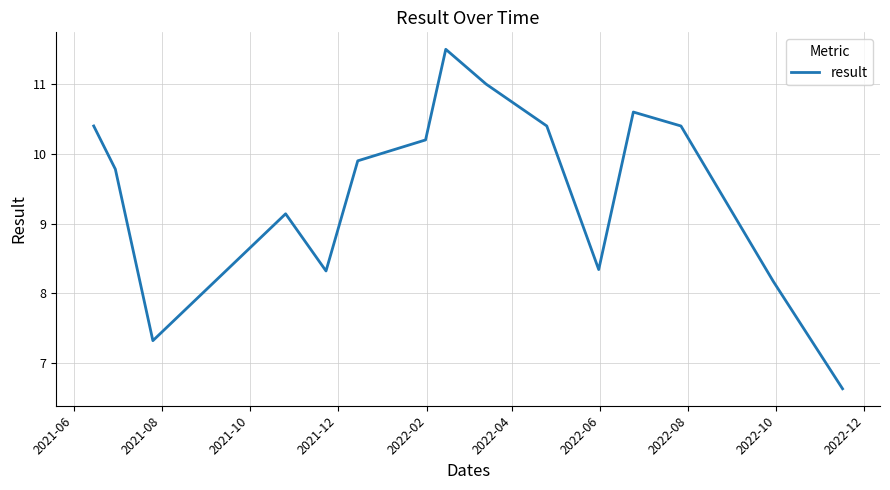

What is the difference between the maximum and minimum values?

4.9